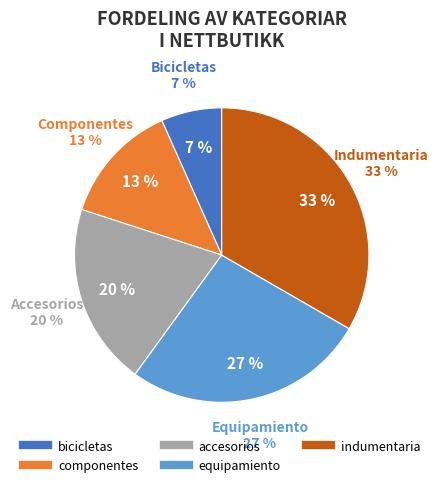

What is the smallest slice in the pie chart?

bicicletas